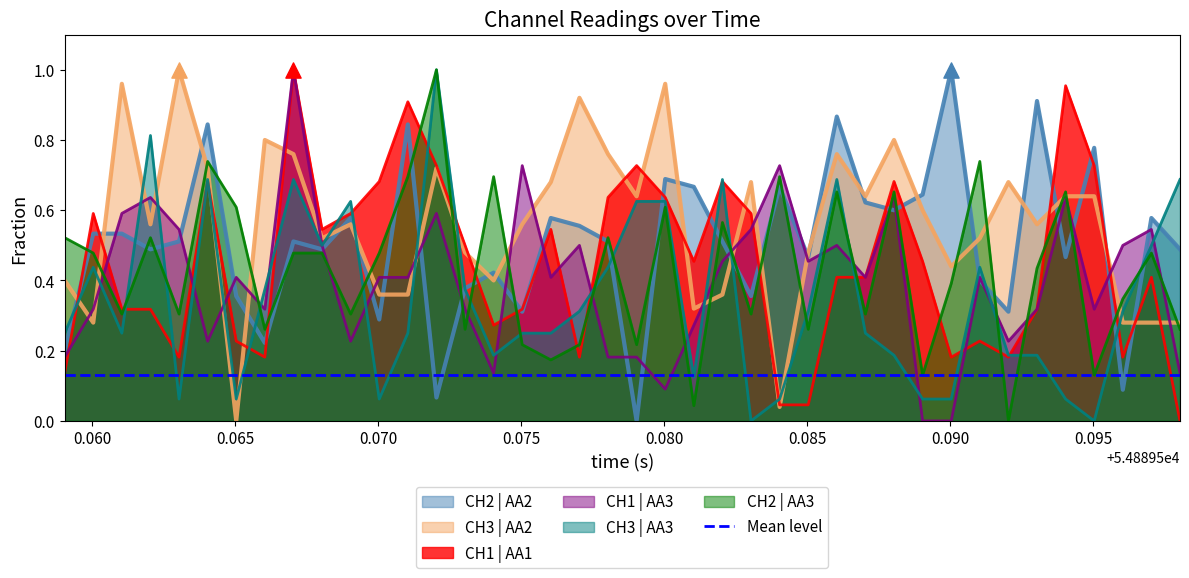

Which series reaches the minimum Y coordinate?

CH2 | AA2